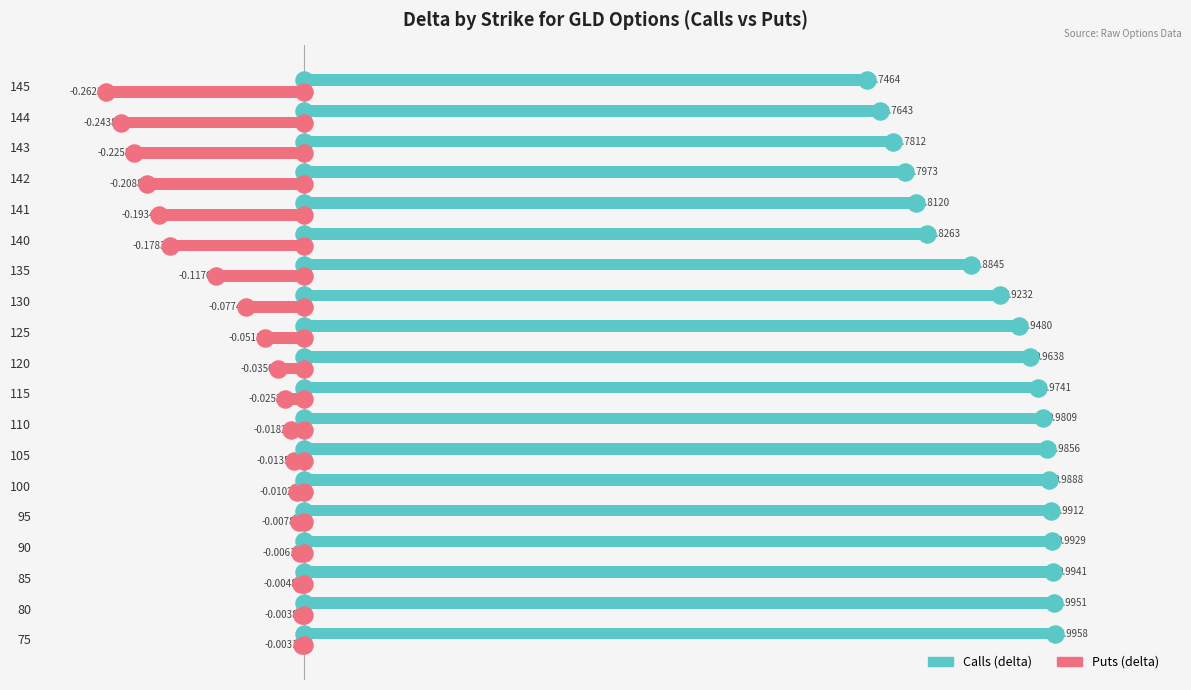

Which series has the largest total across all categories?

Calls (delta)